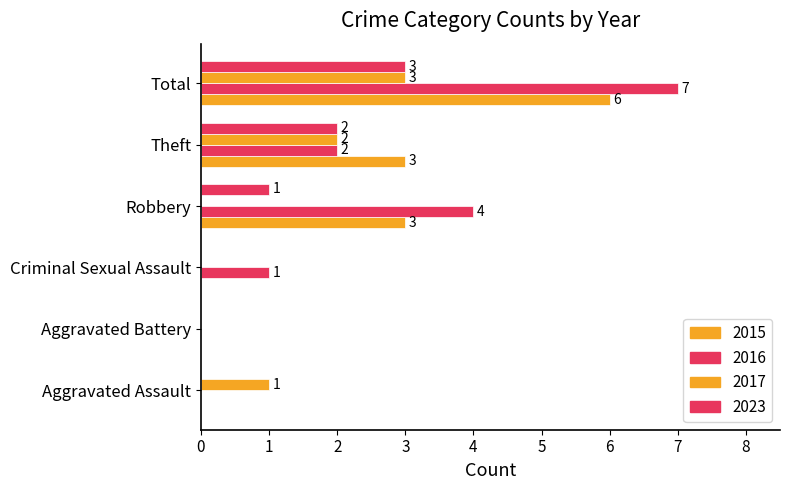

How many categories are shown in the chart?

6